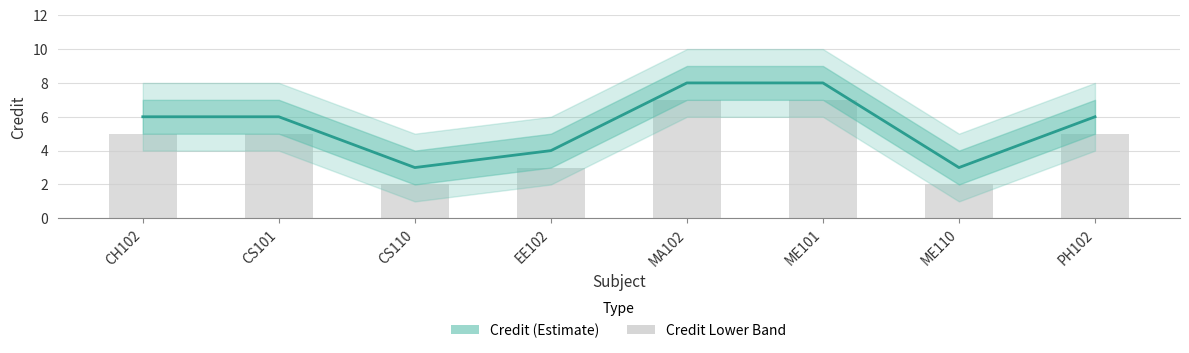

What is the greatest value displayed?

8